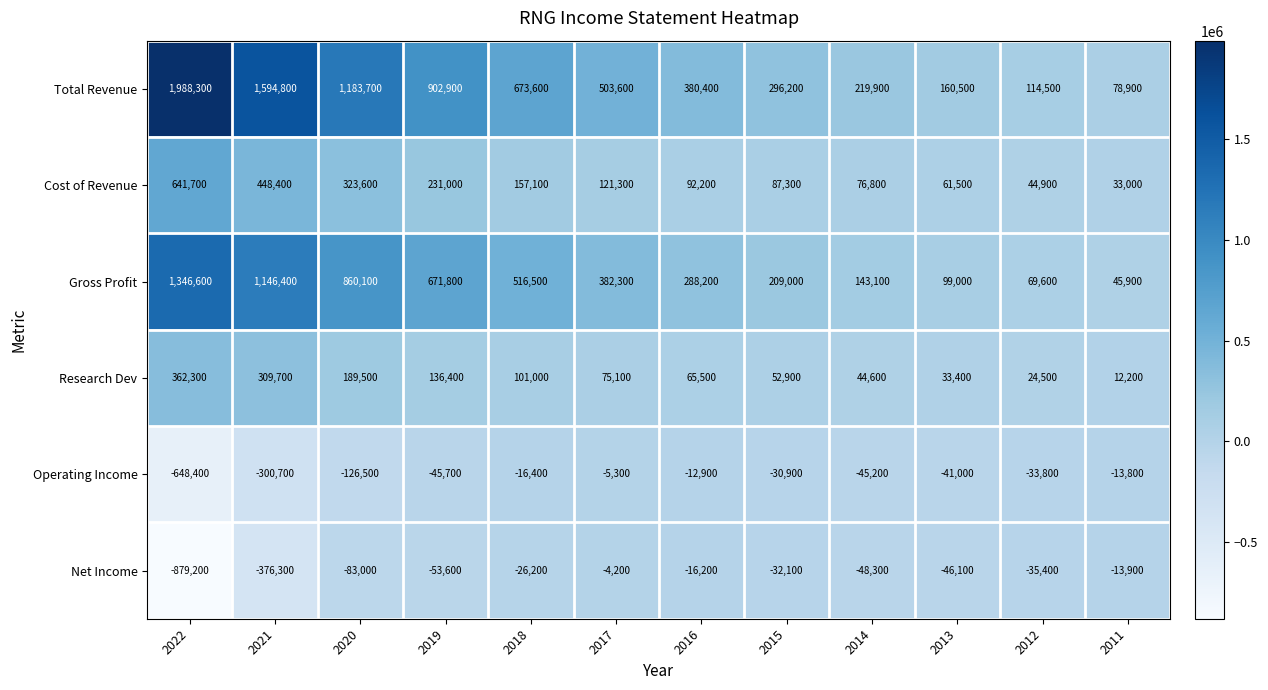

The Net Income series shows -83000 at 2020. True or false?

True